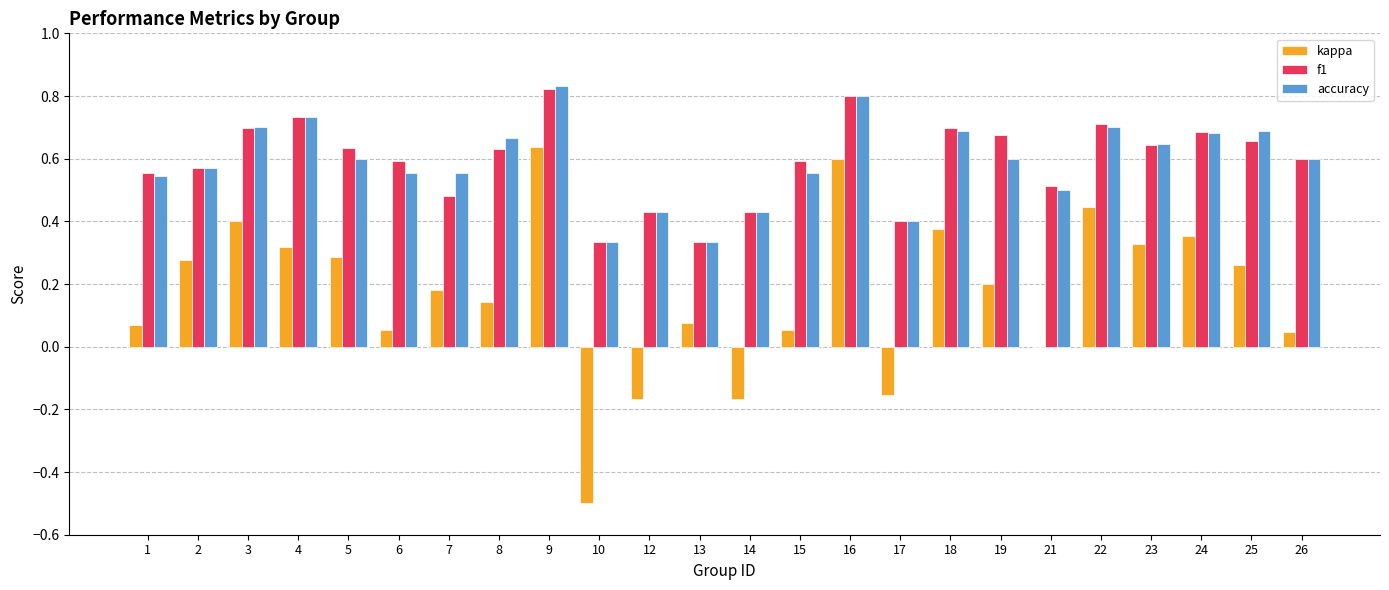

Between 24 and 26, which series saw the biggest shift?

kappa